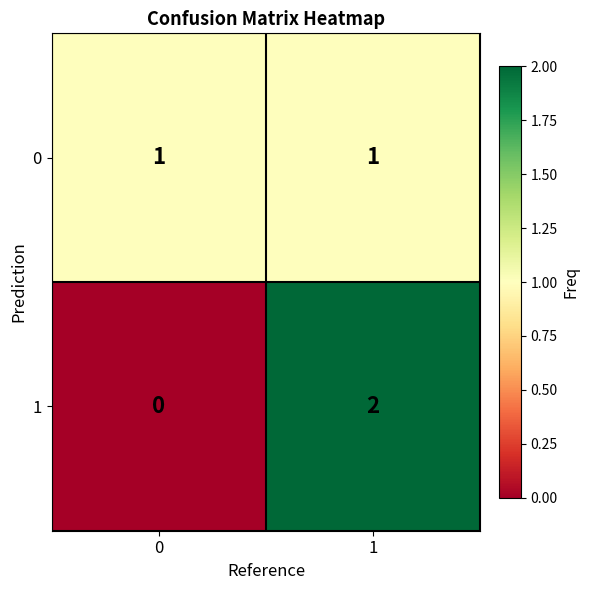

How many distinct data groups are displayed?

2